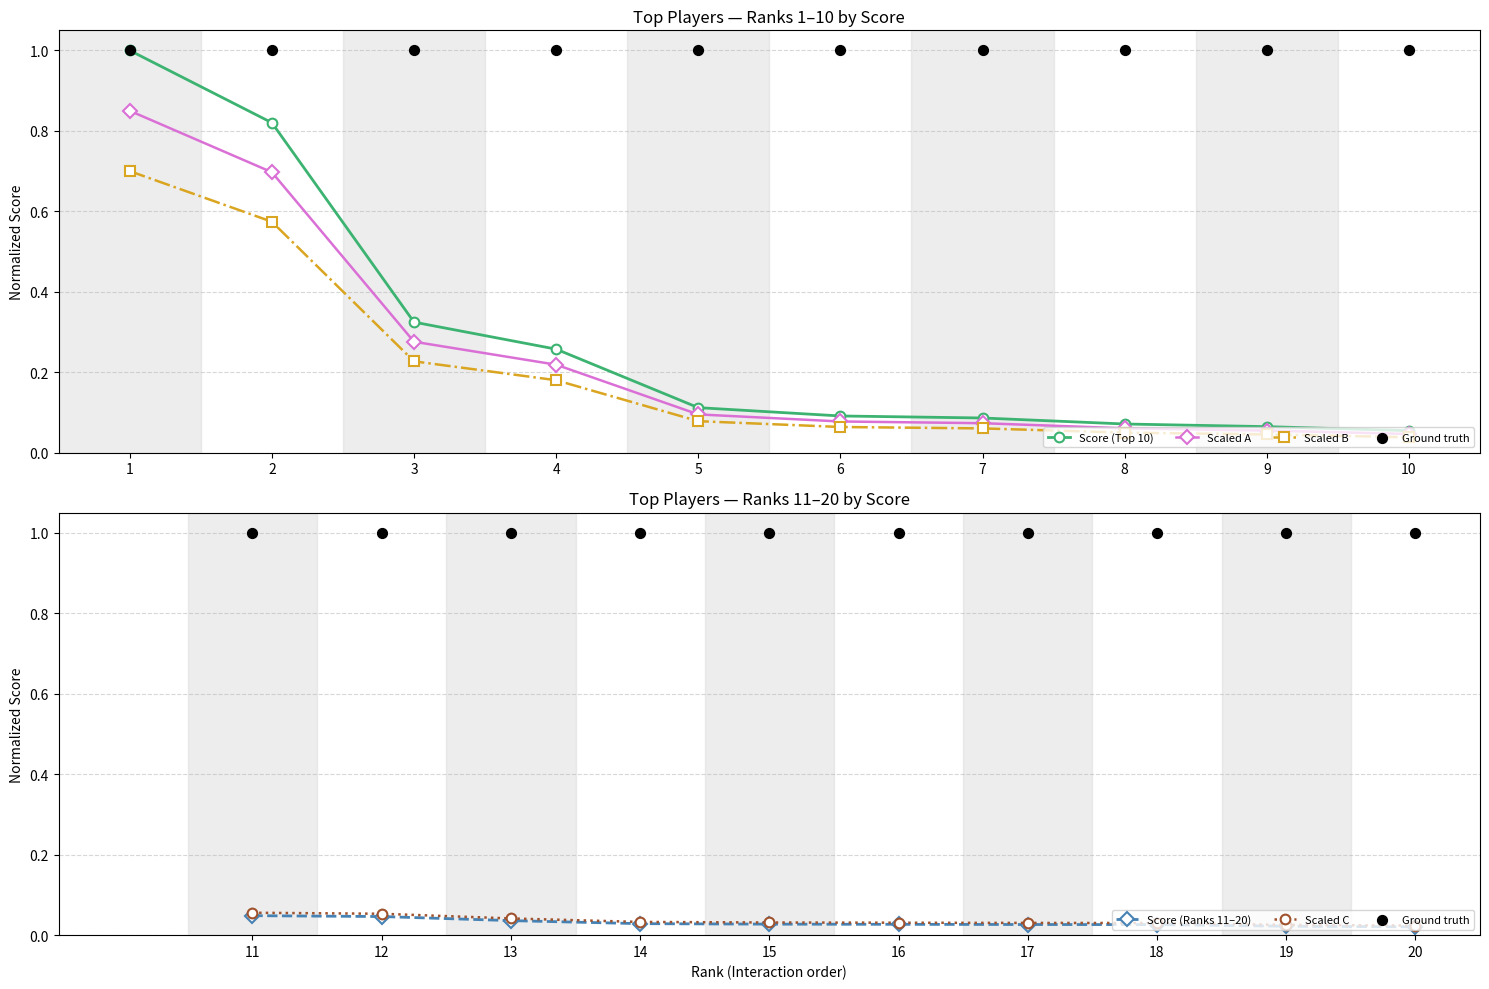

Which series contains the highest Y value?

Score (Top 10)